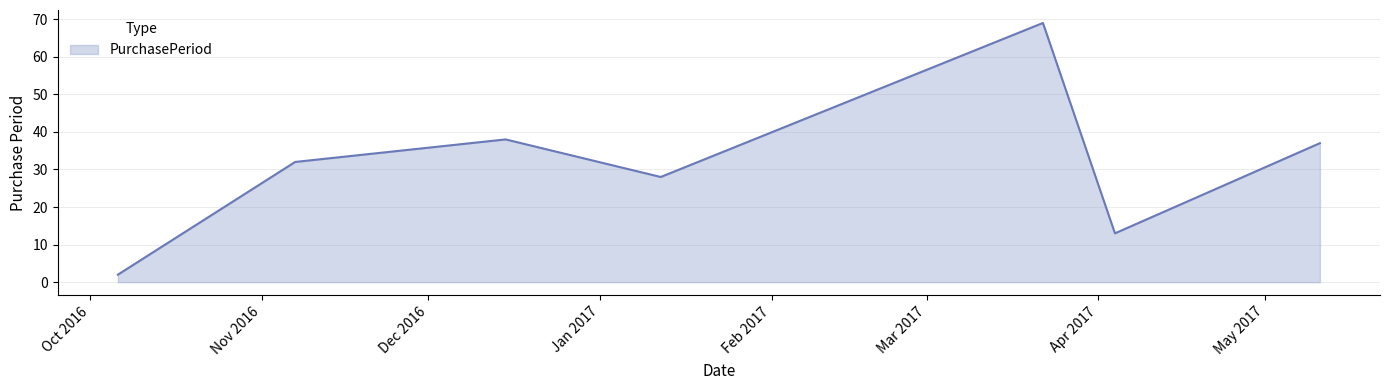

What is the difference between the second highest and second lowest values?

25